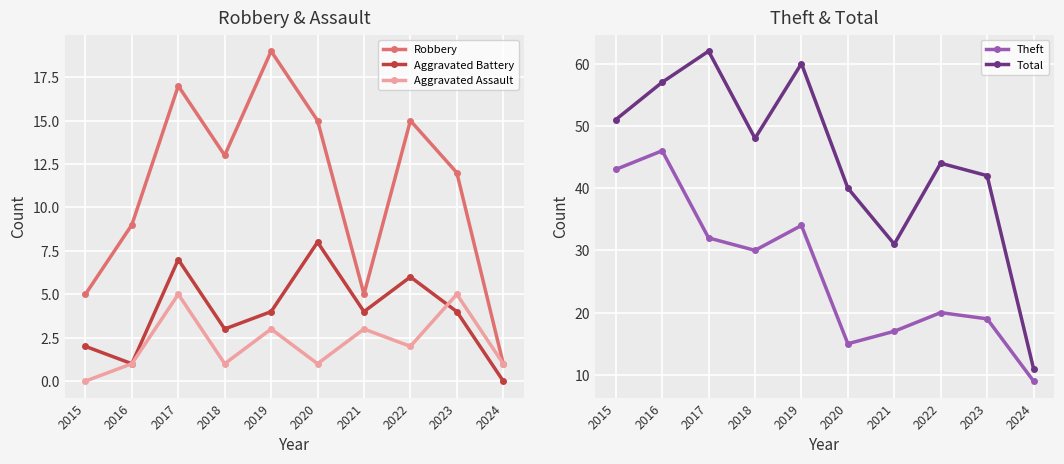

Is this an area chart (filled region under the line)?

No